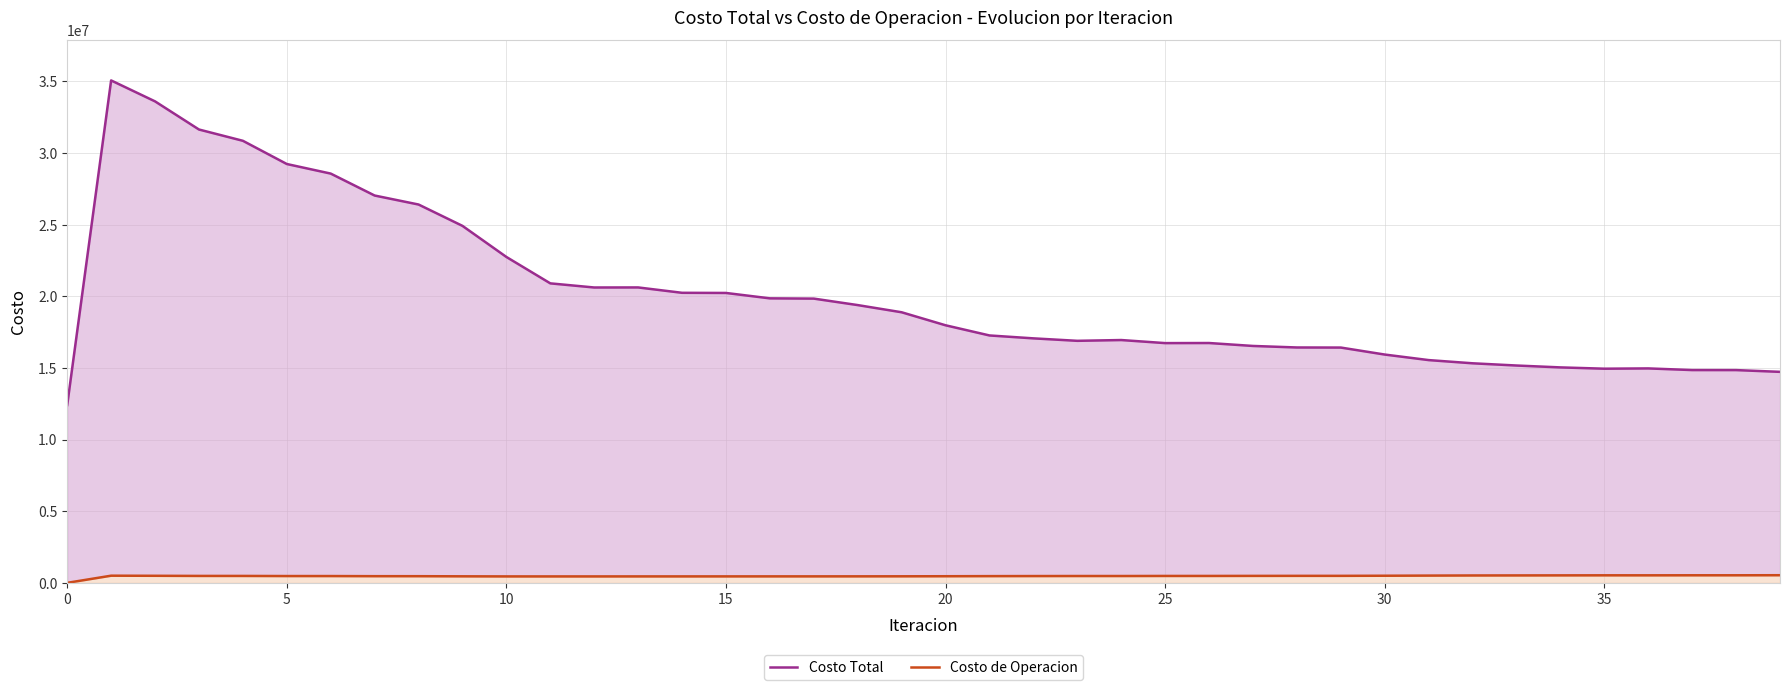

What is the highest value of the Costo de Operacion series?

531807.2